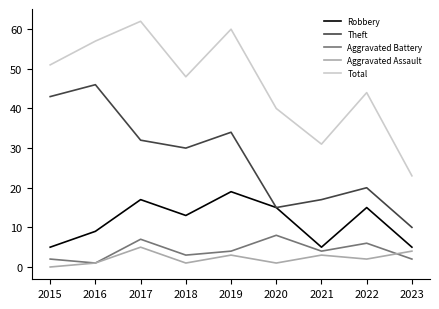

How many lines are shown in the chart?

5